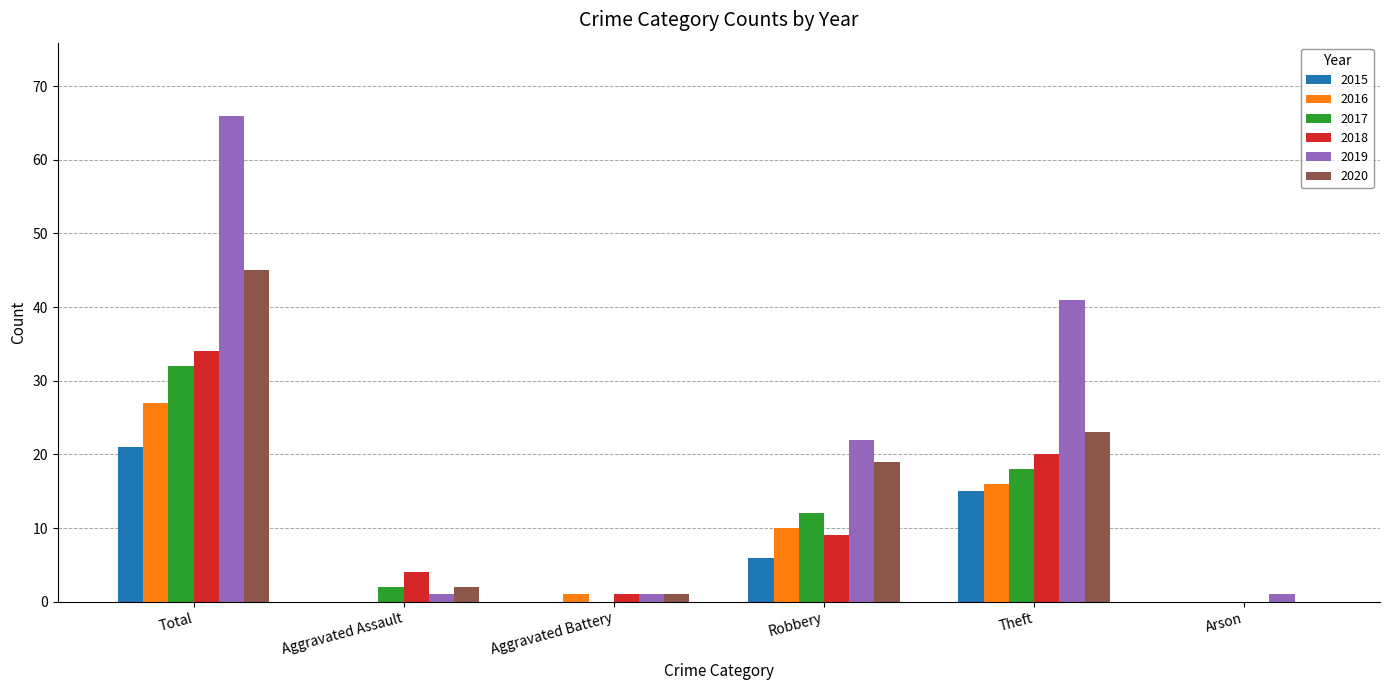

Reading left to right, transcribe all the data shown in this chart.

2015: Total=21	Aggravated Assault=0	Aggravated Battery=0	Robbery=6	Theft=15	Arson=0
2016: Total=27	Aggravated Assault=0	Aggravated Battery=1	Robbery=10	Theft=16	Arson=0
2017: Total=32	Aggravated Assault=2	Aggravated Battery=0	Robbery=12	Theft=18	Arson=0
2018: Total=34	Aggravated Assault=4	Aggravated Battery=1	Robbery=9	Theft=20	Arson=0
2019: Total=66	Aggravated Assault=1	Aggravated Battery=1	Robbery=22	Theft=41	Arson=1
2020: Total=45	Aggravated Assault=2	Aggravated Battery=1	Robbery=19	Theft=23	Arson=0